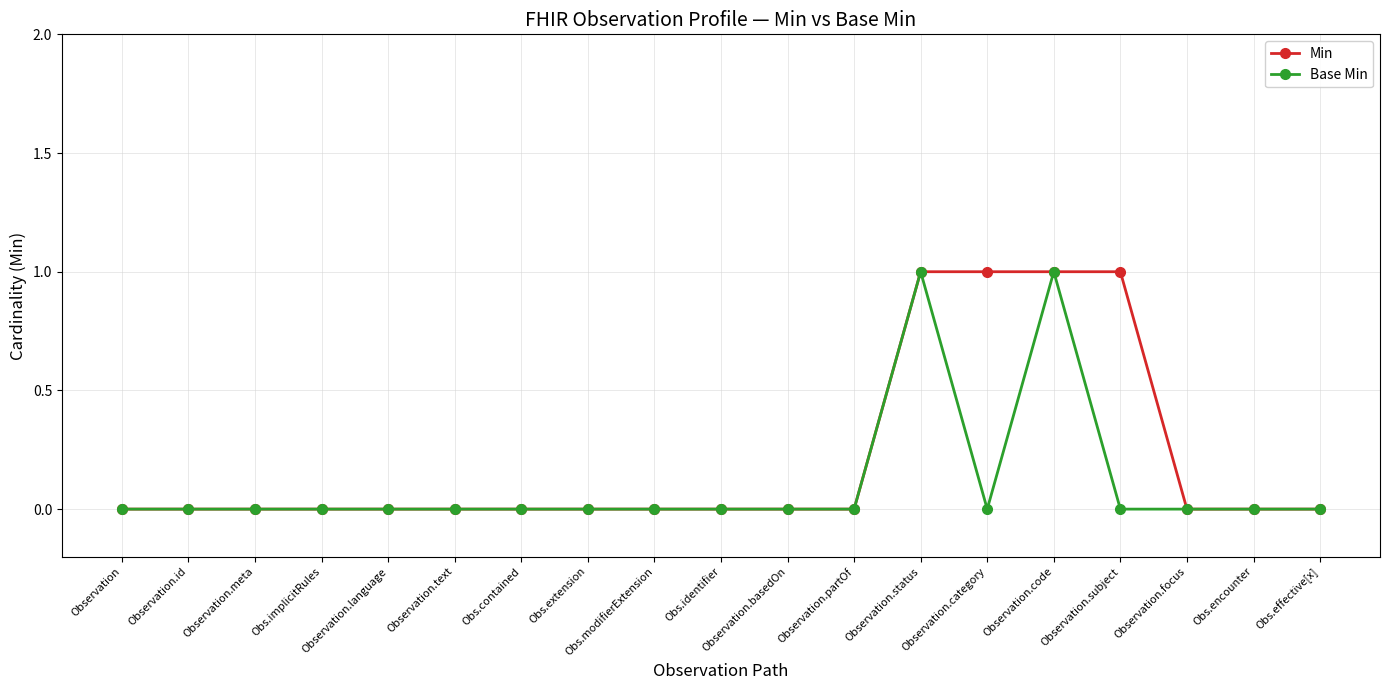

What is the label of the 12th point from the left?

Observation.partOf